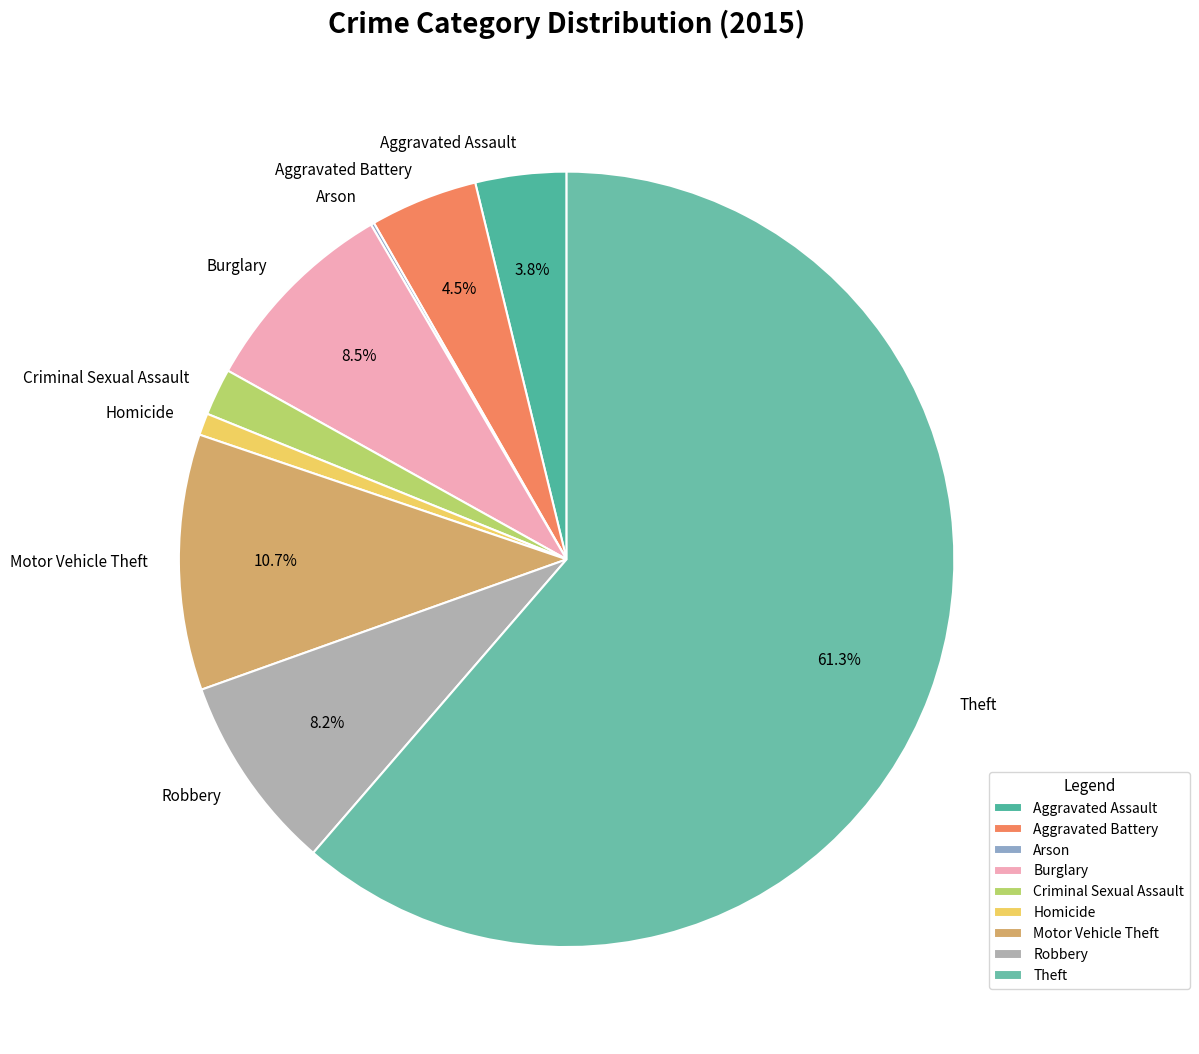

True or false: Theft accounts for 61% of the total.

True